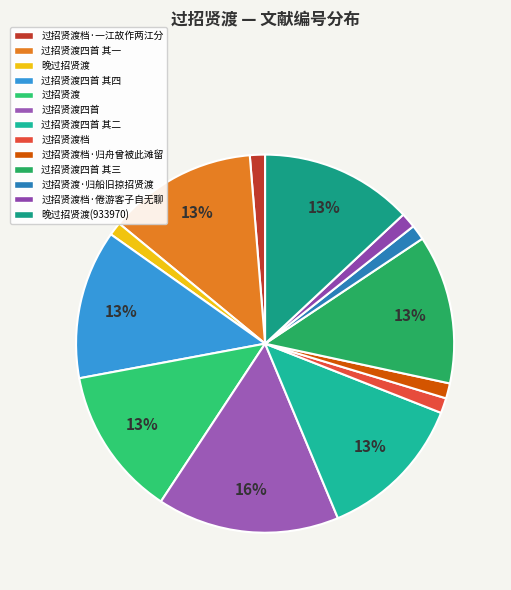

Is there a majority slice in this chart?

No